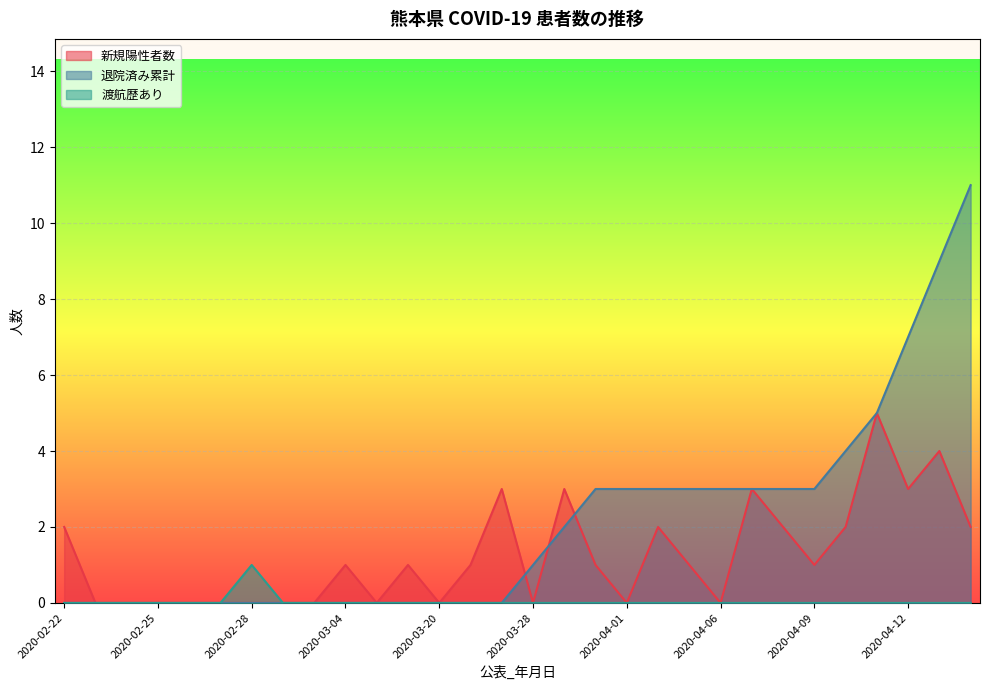

Which series has the largest total across all categories?

退院済み累計